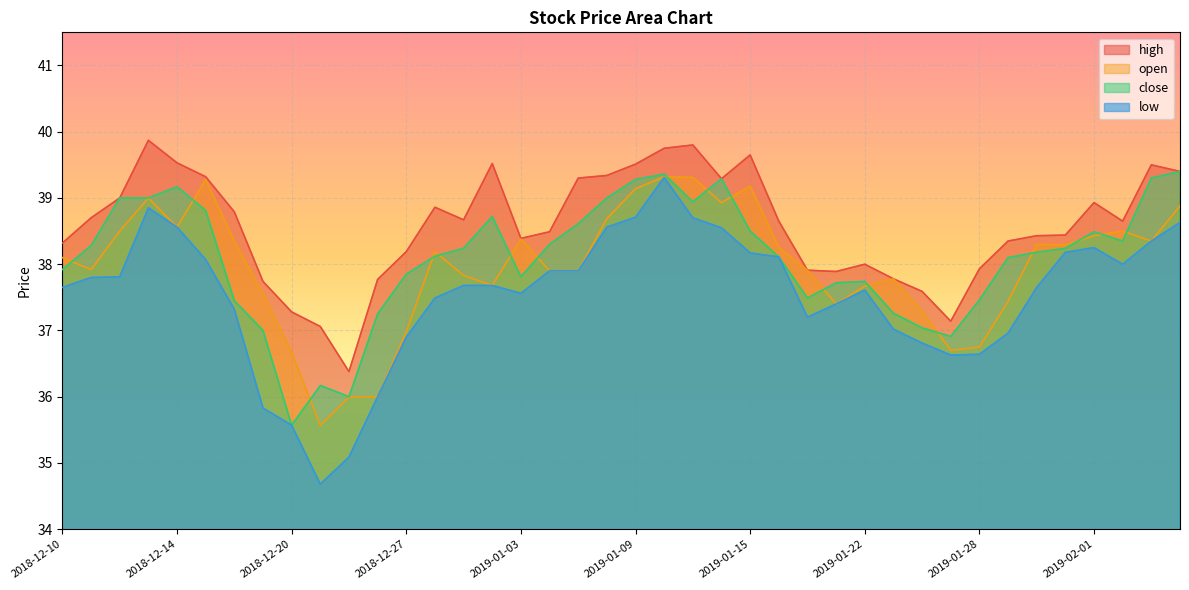

How many values in the low series exceed 37?

30